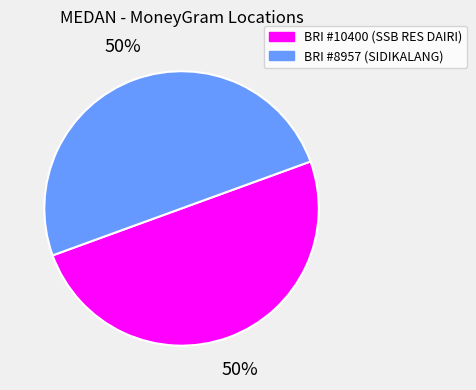

To the nearest percent, what is the average slice percentage?

50%